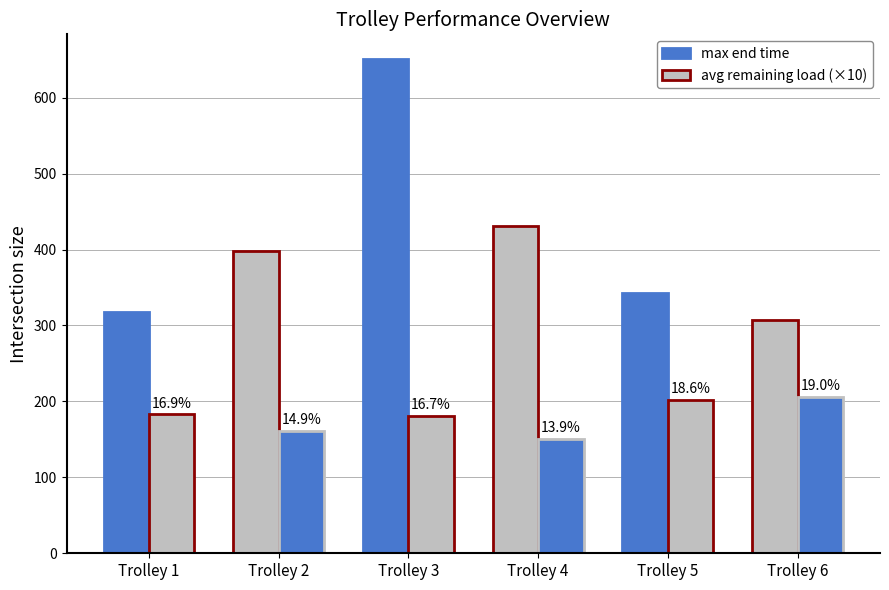

Rank the series by their average value, from highest to lowest.

max end time, avg remaining load (×10)